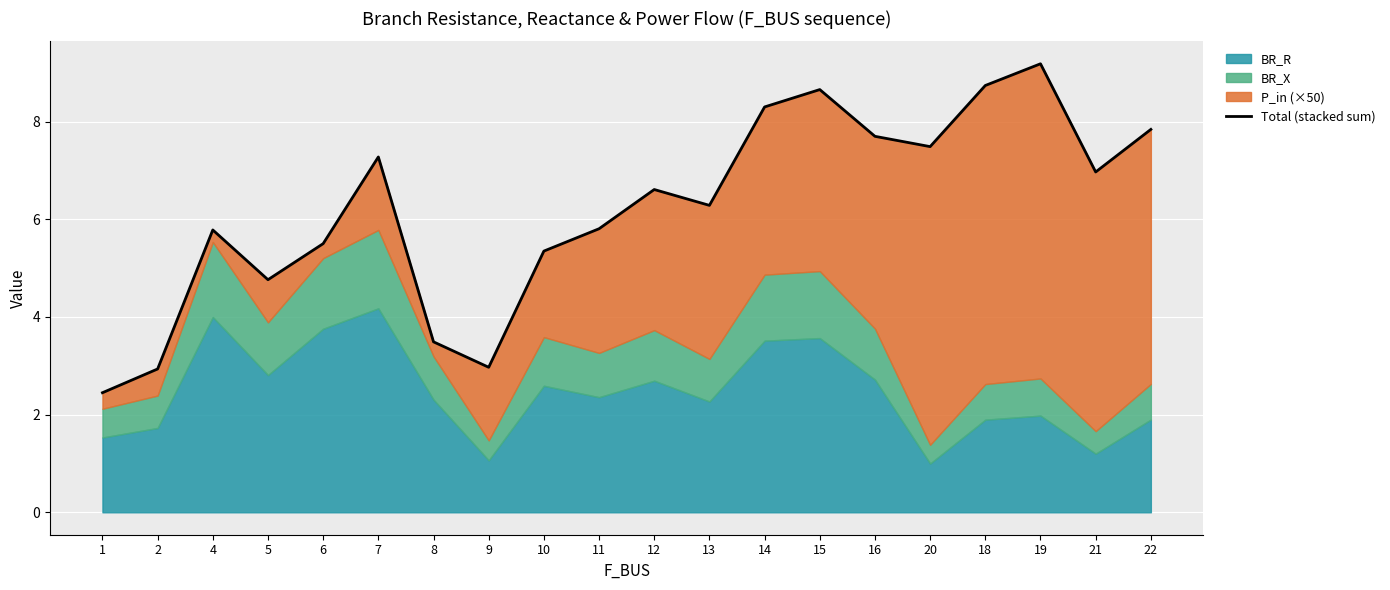

Reading left to right, extract all data points from this chart.

1=2.4	2=2.9	4=5.8	5=4.8	6=5.5	7=7.3	8=3.5	9=3.0	10=5.3	11=5.8	12=6.6	13=6.3	14=8.3	15=8.7	16=7.7	20=7.5	18=8.7	19=9.2	21=7.0	22=7.8